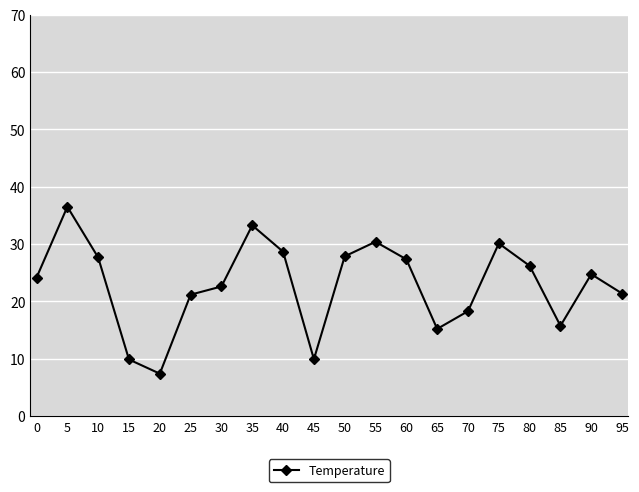

What is the sum of the values at 65 and 10?

42.8